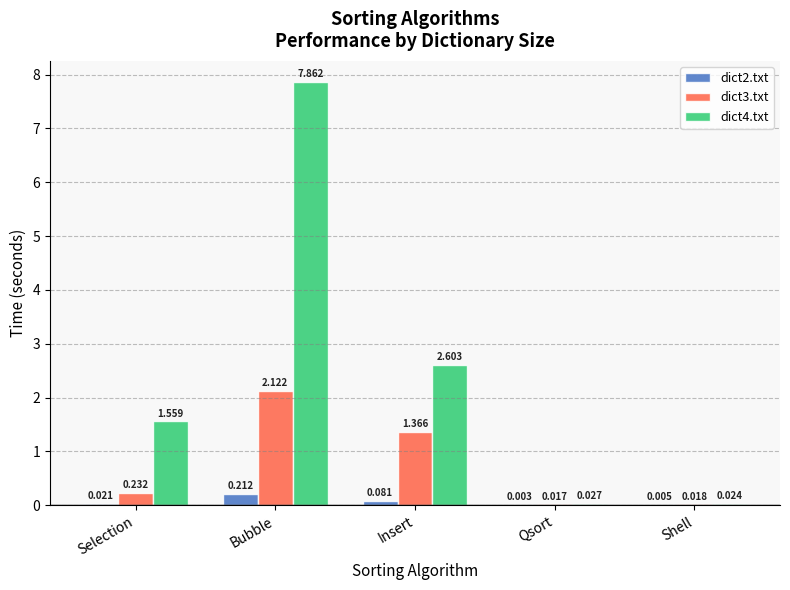

At which label does dict4.txt first exceed 1?

Selection